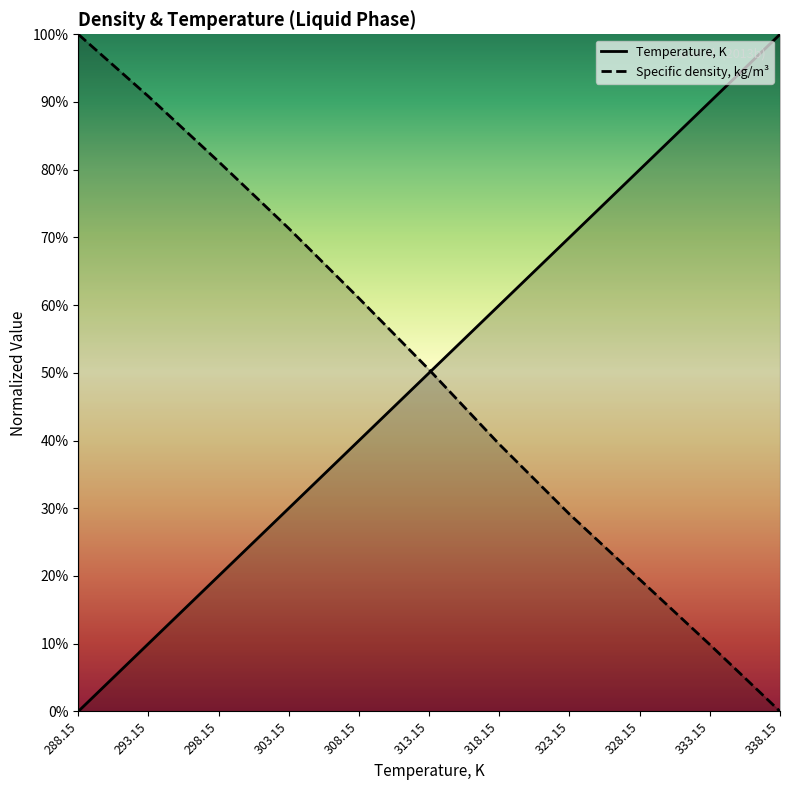

List the labels in order of Temperature, K value, smallest first.

288.15, 293.15, 298.15, 303.15, 308.15, 313.15, 318.15, 323.15, 328.15, 333.15, 338.15